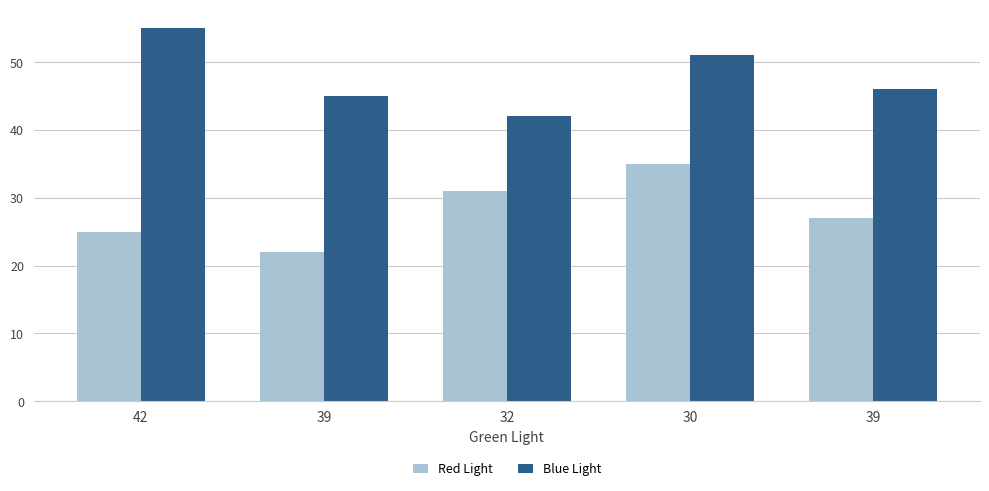

What is the value of the Red Light bar at the 3rd from the left?

31